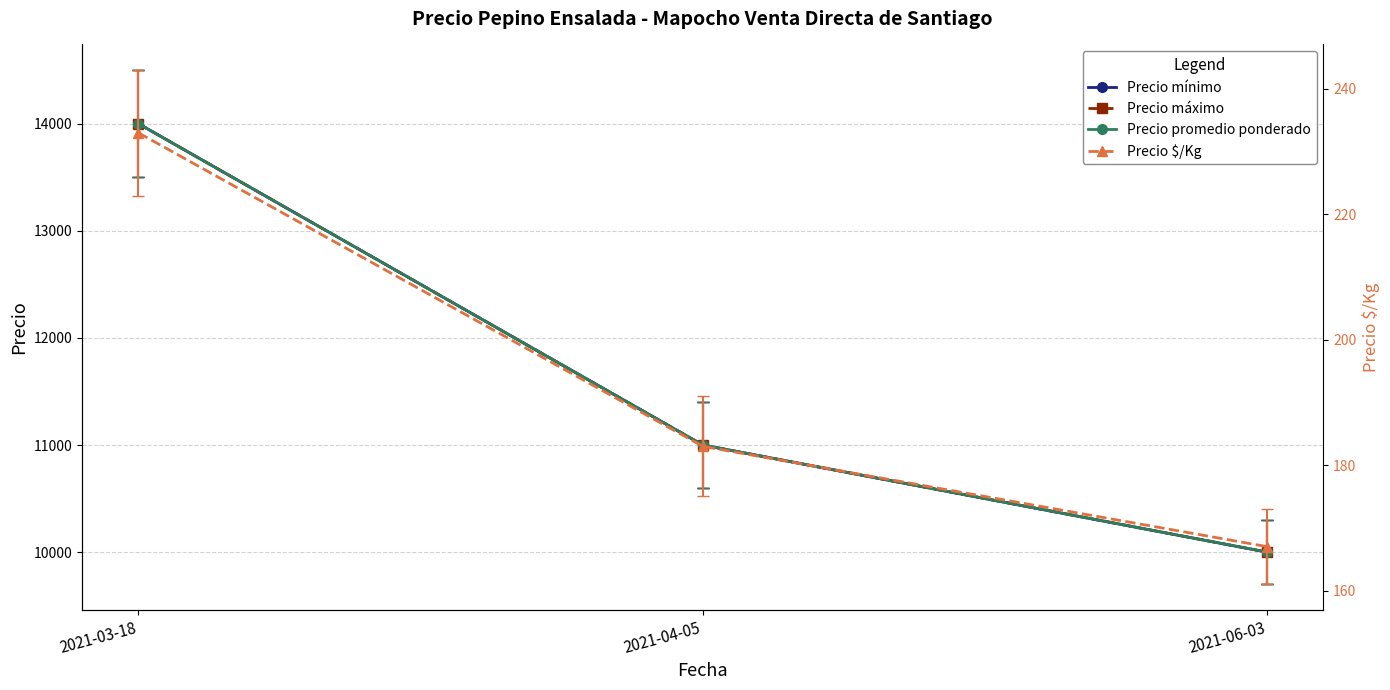

How many lines are shown in the chart?

4